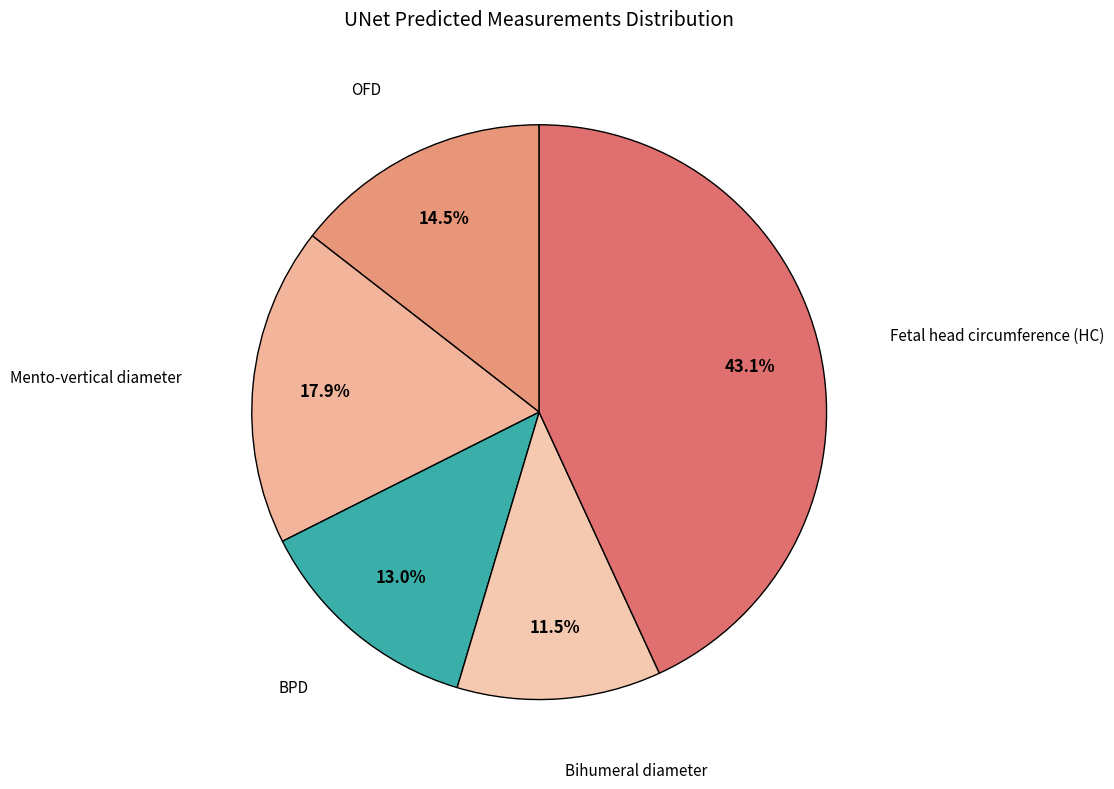

To the nearest percent, what is the difference between the largest and smallest slice percentages?

32%